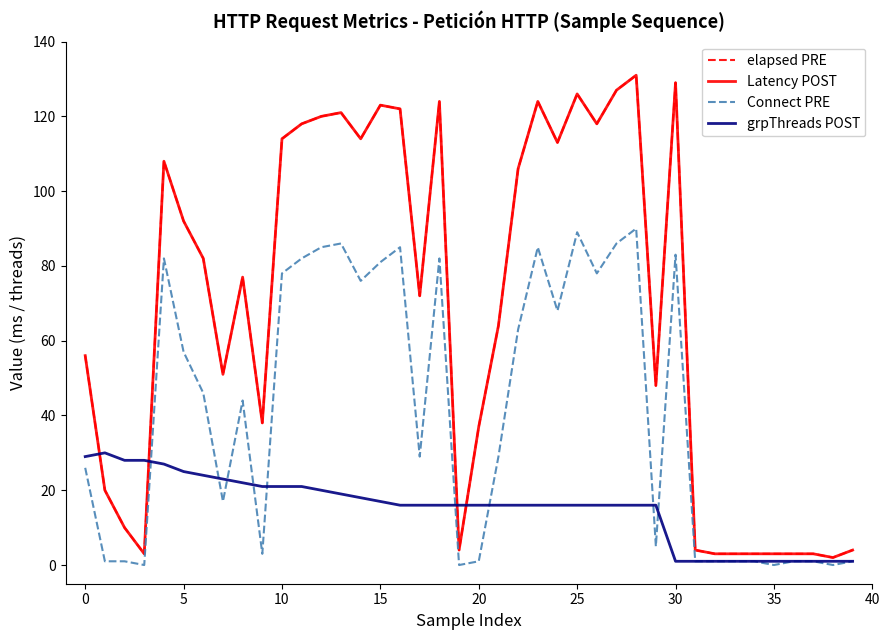

Does the chart display data point markers on the line(s)?

No